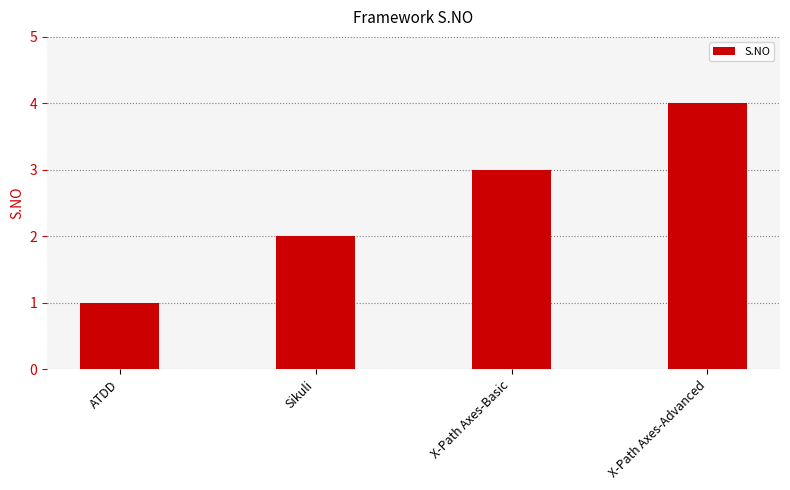

What position from the left is ATDD?

1